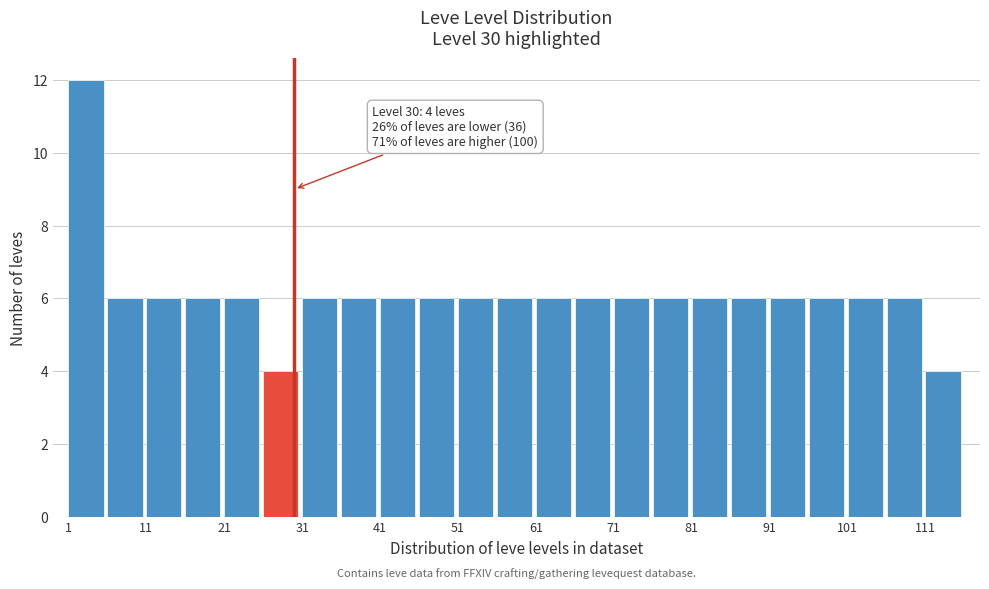

Which range on the x-axis has the tallest bar?

1 to 6